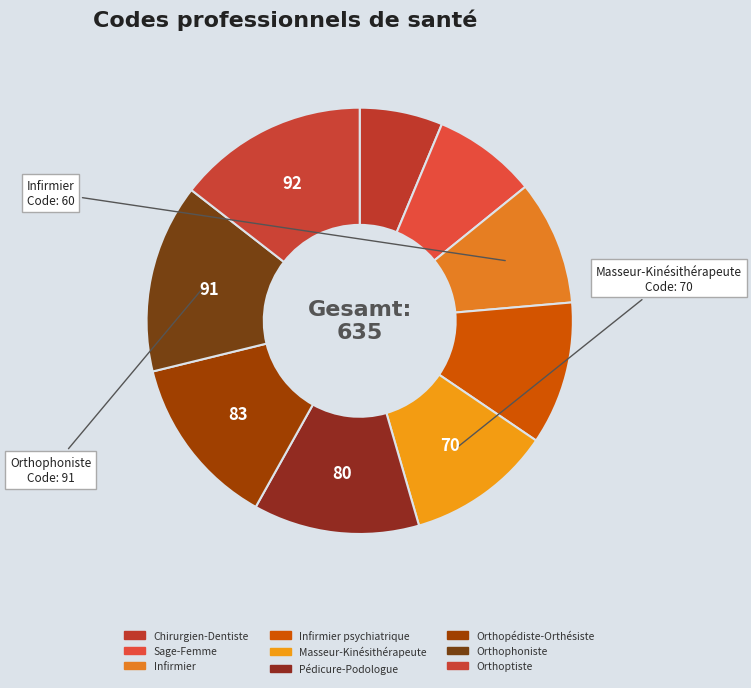

Is the sum of Chirurgien-Dentiste and Orthophoniste greater than half?

No